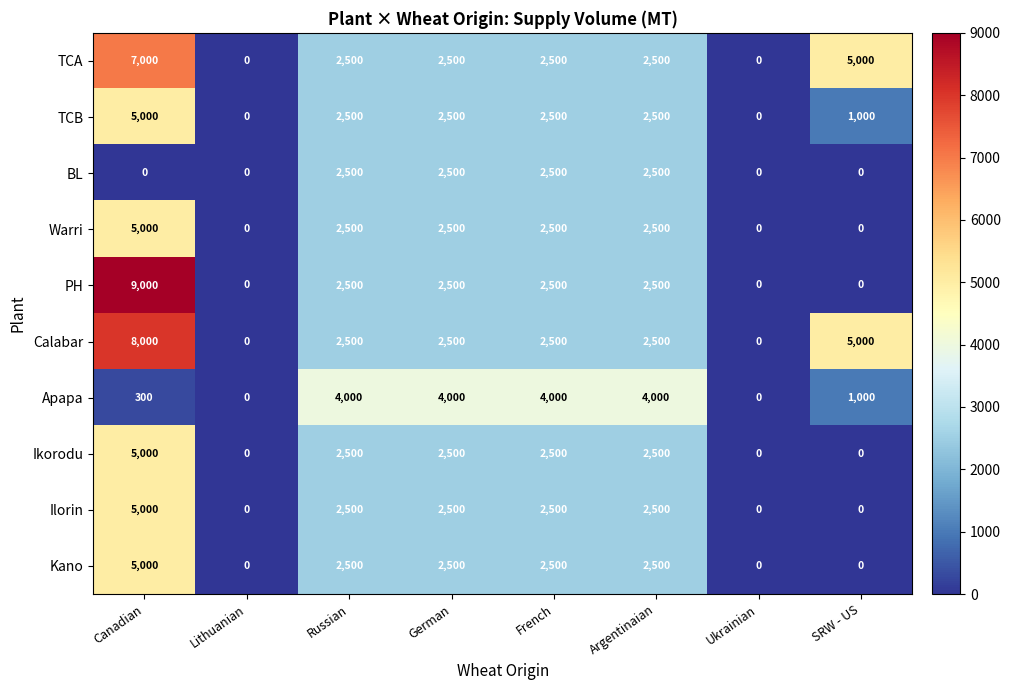

Which series has the largest total across all categories?

Calabar